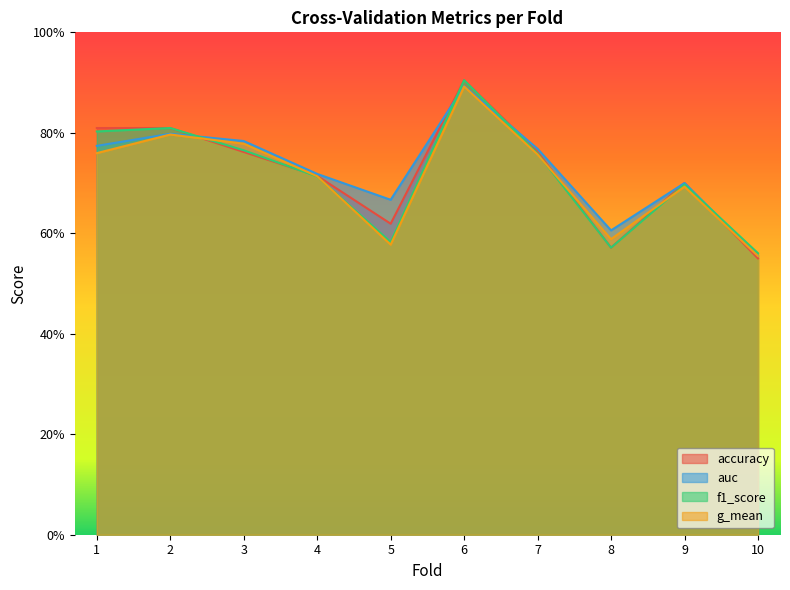

Reading right to left, list all the values displayed in this chart.

accuracy: 0.6	0.7	0.6	0.8	0.9	0.6	0.7	0.8	0.8	0.8
auc: 0.6	0.7	0.6	0.8	0.9	0.7	0.7	0.8	0.8	0.8
f1_score: 0.6	0.7	0.6	0.8	0.9	0.6	0.7	0.8	0.8	0.8
g_mean: 0.6	0.7	0.6	0.8	0.9	0.6	0.7	0.8	0.8	0.8